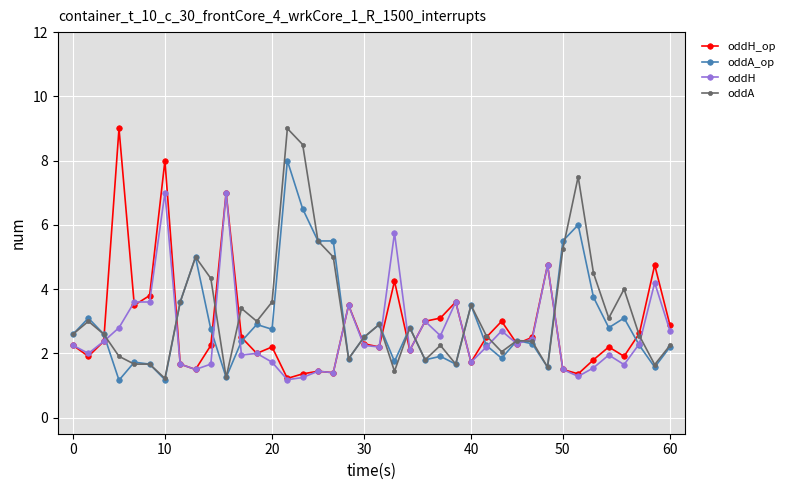

What is the value of the oddA point at the 2nd from the left?

3.0